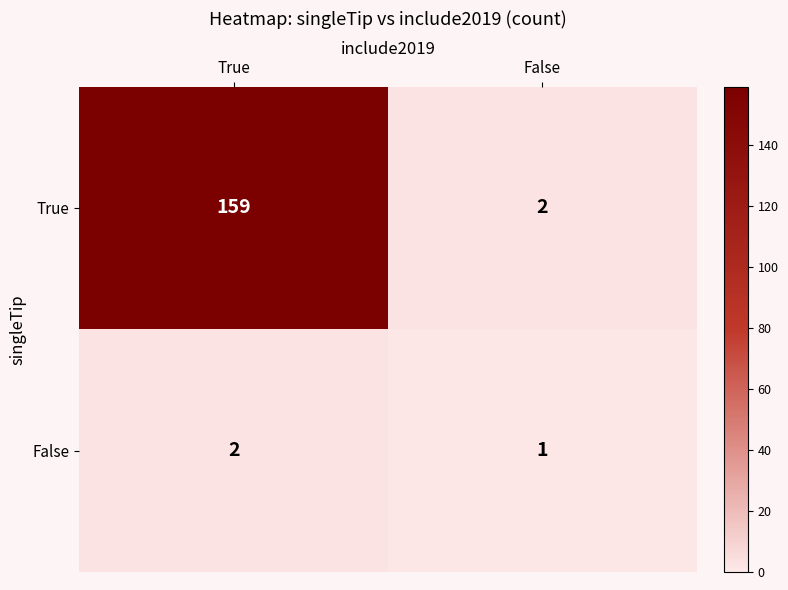

Between True and False, which series saw the biggest shift?

True